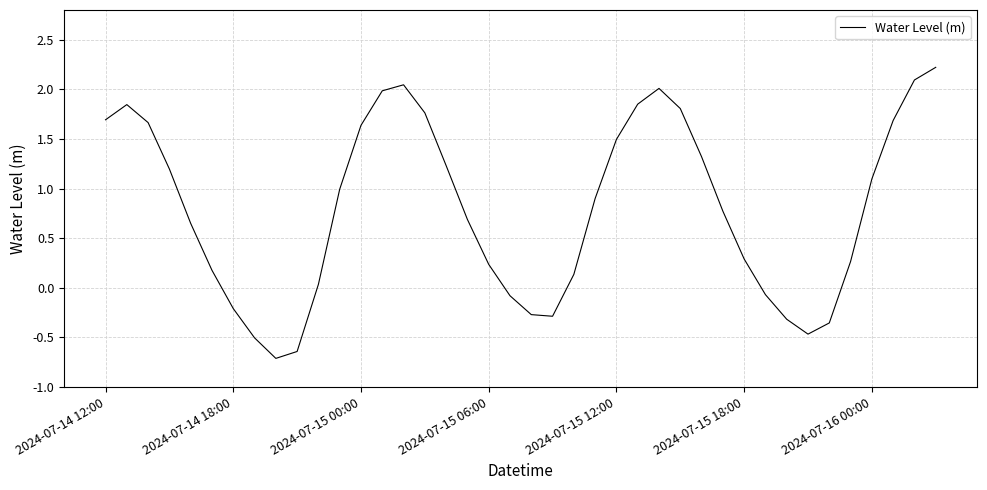

What is the difference between the maximum and minimum values?

2.9